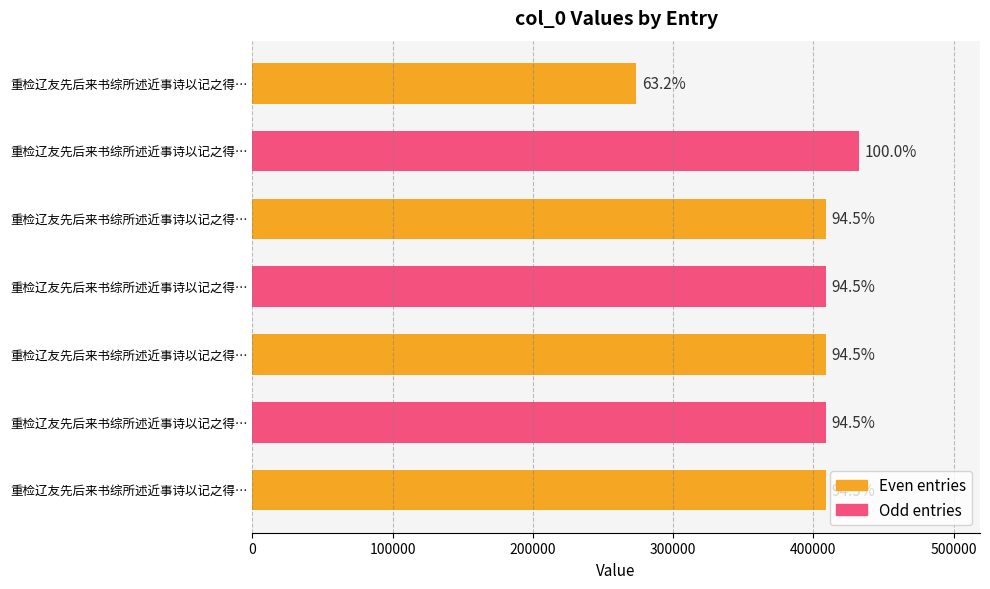

How many bars are there in total?

7